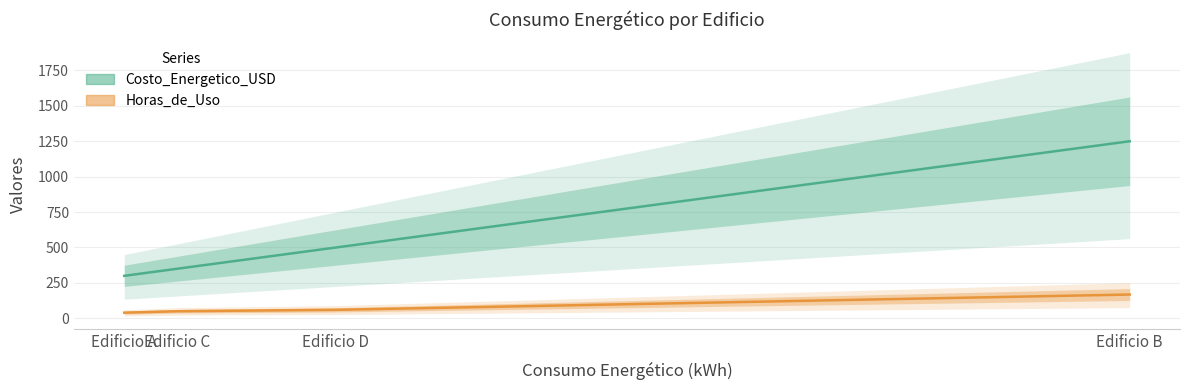

How many values in the Horas_de_Uso series exceed 60?

1